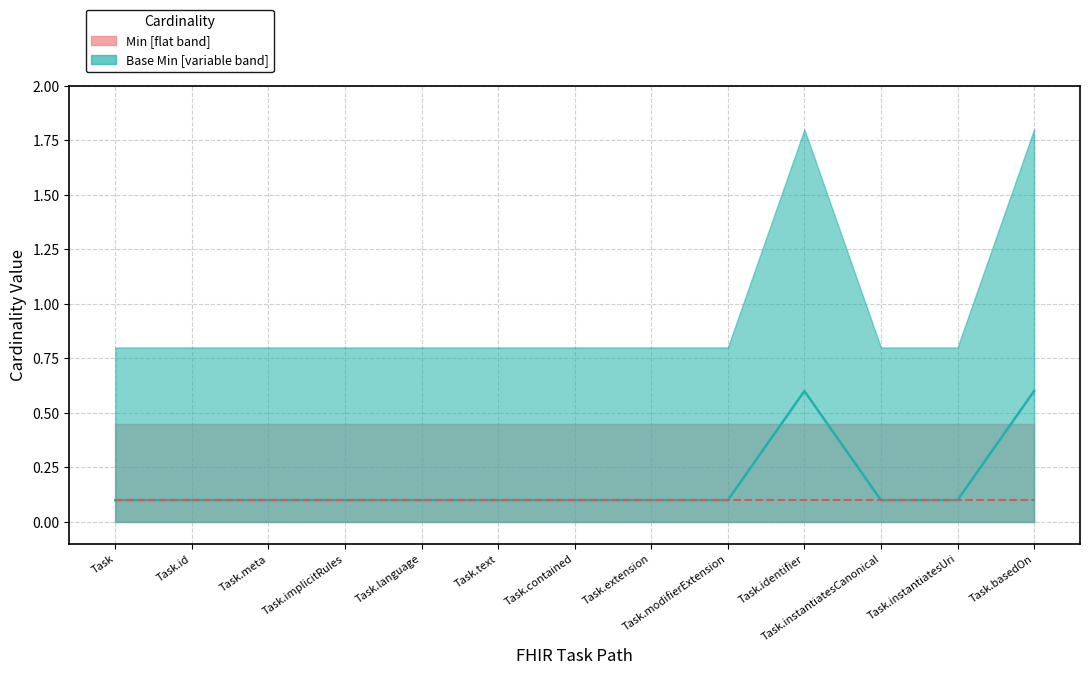

Reading left to right, transcribe all the data shown in this chart.

Base Min median: 0.1	0.1	0.1	0.1	0.1	0.1	0.1	0.1	0.1	0.6	0.1	0.1	0.6
Min median: 0.1	0.1	0.1	0.1	0.1	0.1	0.1	0.1	0.1	0.1	0.1	0.1	0.1